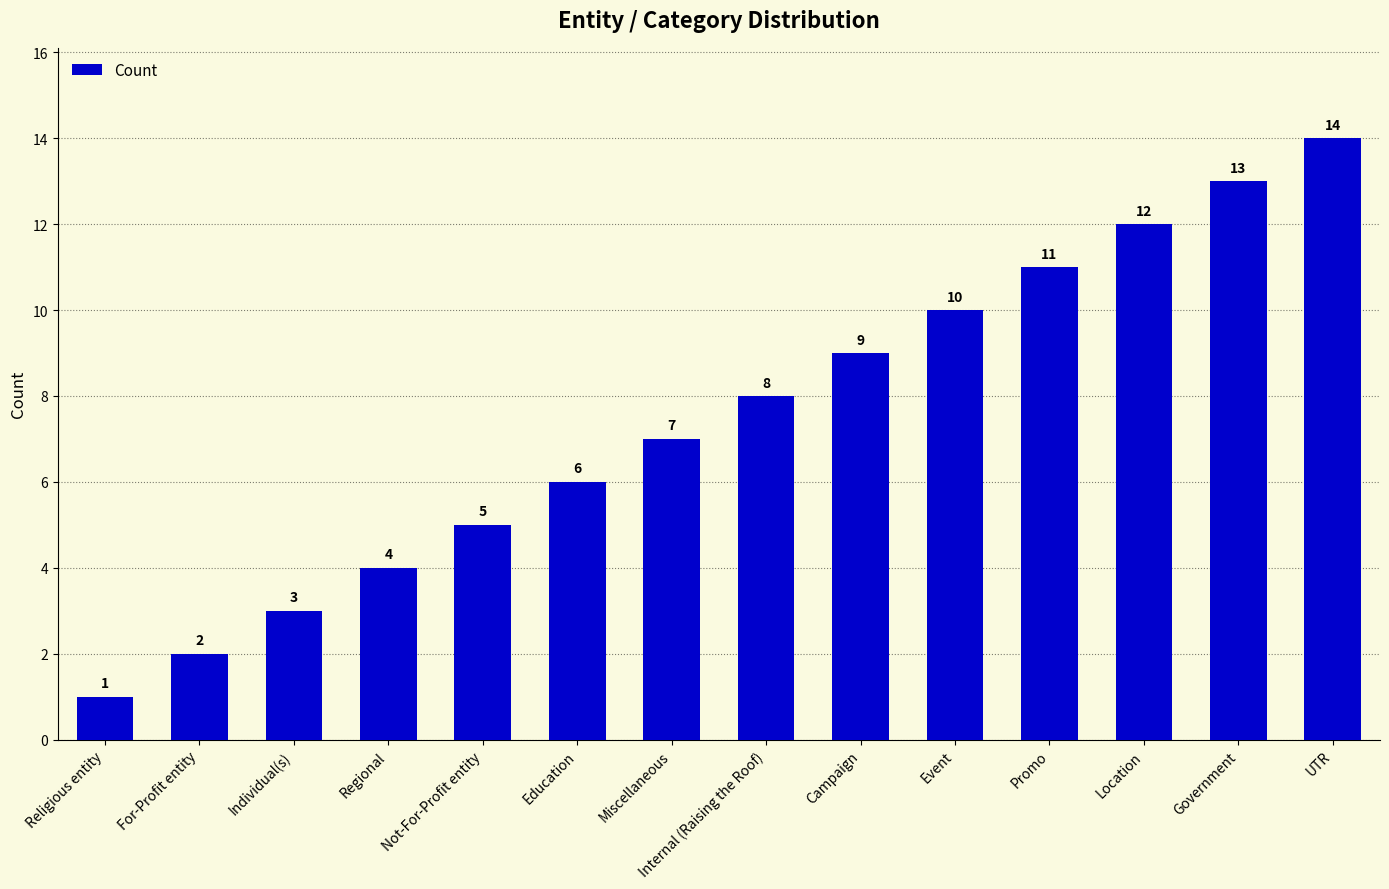

What is the difference between the values at Government and Individual(s)?

10